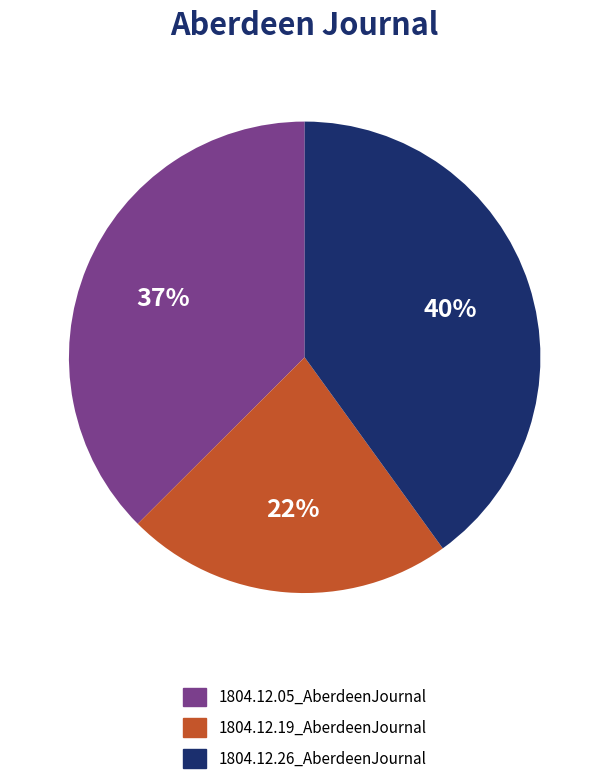

What percentage is the 1804.12.26_AberdeenJournal slice, to the nearest percent?

40%